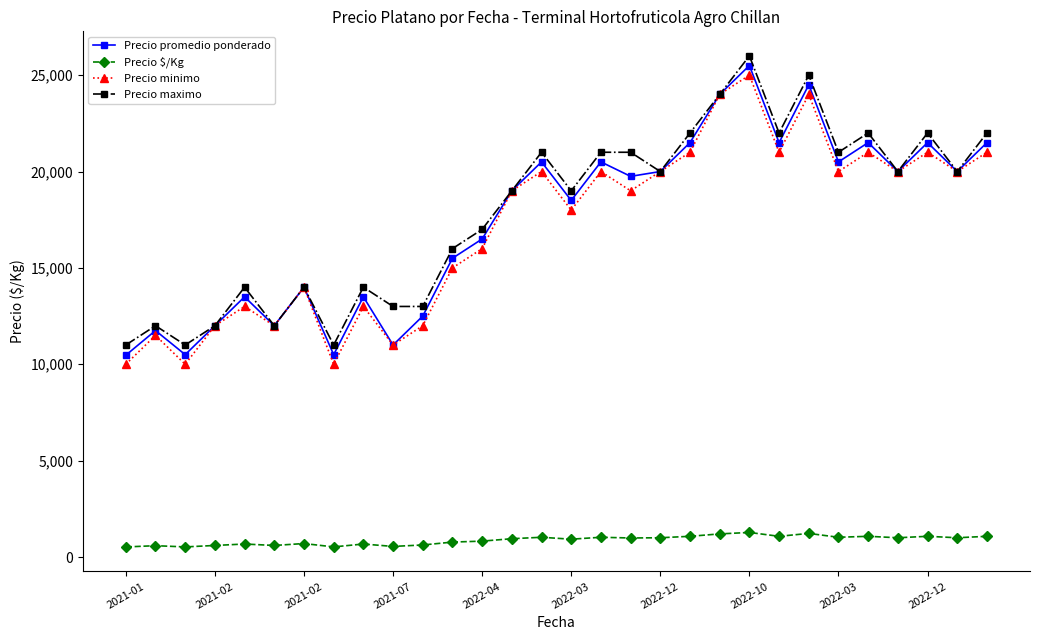

True or false: Precio $/Kg and Precio minimo cross at least once.

False